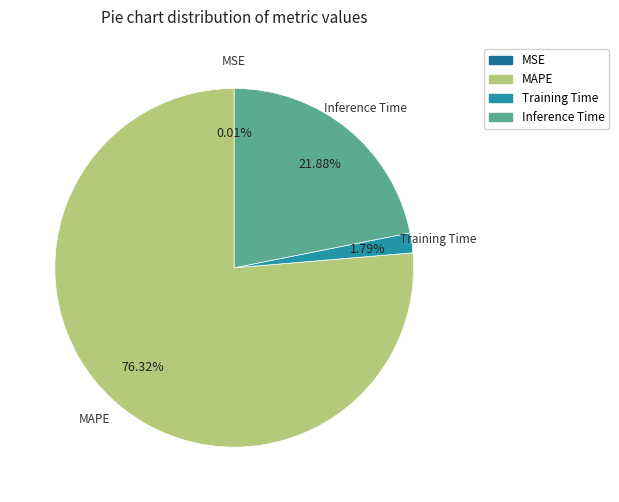

True or false: Training Time accounts for 13% of the total.

False